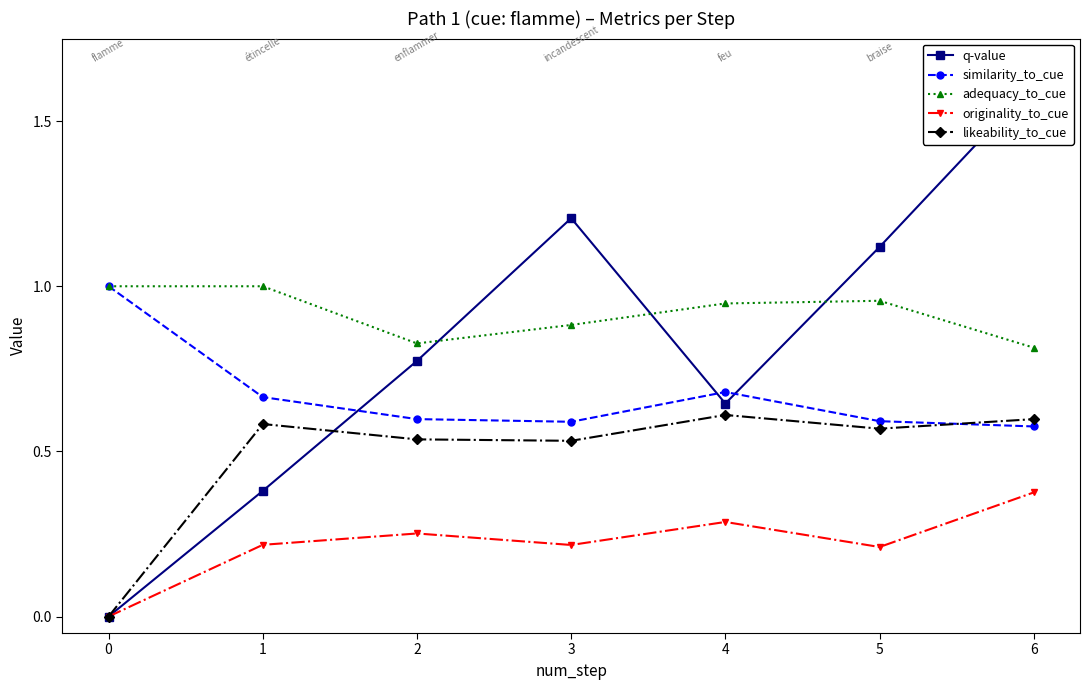

What is the approximate value of similarity_to_cue at 3?

0.6